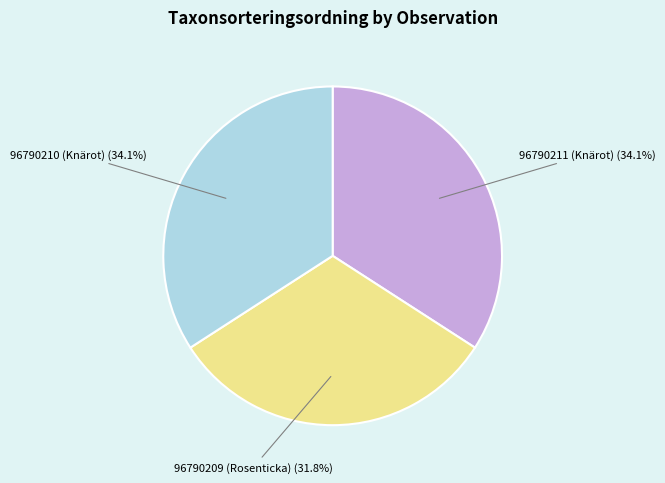

How much of the chart is everything except 96790209 (Rosenticka)?

68.2%